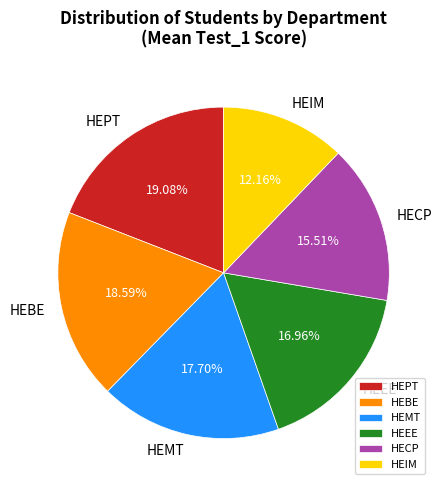

Is there any slice that represents more than half of the pie?

No